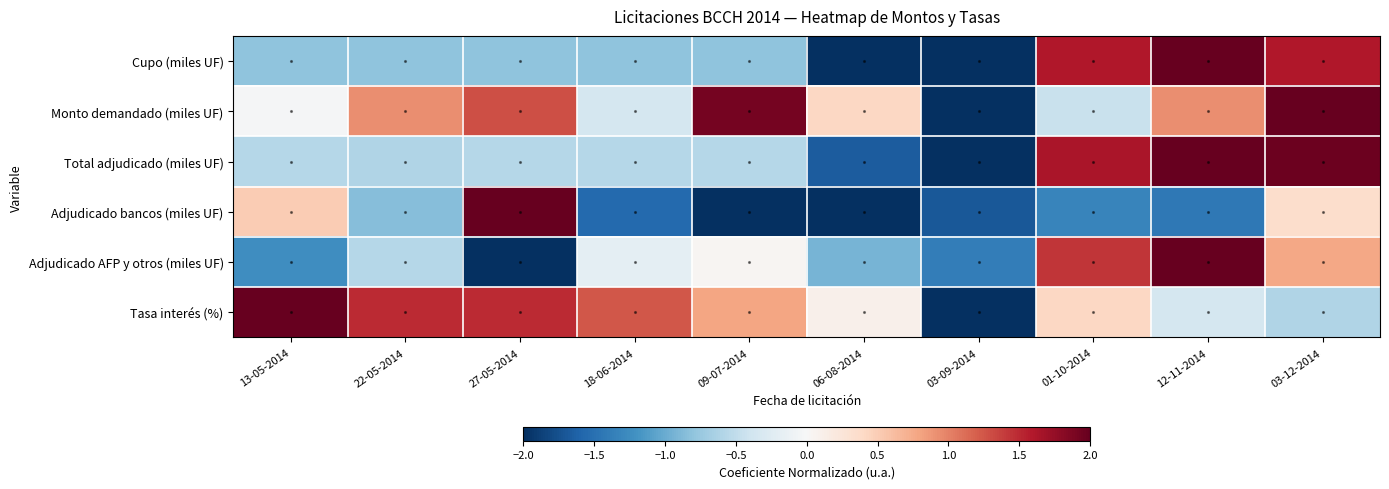

Reading left to right, transcribe all the data shown in this chart.

Cupo (miles UF): 13-05-2014=-0.8	22-05-2014=-0.8	27-05-2014=-0.8	18-06-2014=-0.8	09-07-2014=-0.8	06-08-2014=-2.0	03-09-2014=-2.0	01-10-2014=1.6	12-11-2014=2.0	03-12-2014=1.6
Monto demandado (miles UF): 13-05-2014=-0.0	22-05-2014=0.9	27-05-2014=1.3	18-06-2014=-0.3	09-07-2014=1.9	06-08-2014=0.4	03-09-2014=-2.0	01-10-2014=-0.4	12-11-2014=0.9	03-12-2014=2.0
Total adjudicado (miles UF): 13-05-2014=-0.6	22-05-2014=-0.6	27-05-2014=-0.6	18-06-2014=-0.6	09-07-2014=-0.6	06-08-2014=-1.7	03-09-2014=-2.0	01-10-2014=1.6	12-11-2014=2.0	03-12-2014=2.0
Adjudicado bancos (miles UF): 13-05-2014=0.5	22-05-2014=-0.9	27-05-2014=2.0	18-06-2014=-1.6	09-07-2014=-2.0	06-08-2014=-2.0	03-09-2014=-1.7	01-10-2014=-1.3	12-11-2014=-1.4	03-12-2014=0.4
Adjudicado AFP y otros (miles UF): 13-05-2014=-1.2	22-05-2014=-0.6	27-05-2014=-2.0	18-06-2014=-0.2	09-07-2014=0.0	06-08-2014=-0.9	03-09-2014=-1.4	01-10-2014=1.4	12-11-2014=2.0	03-12-2014=0.8
Tasa interés (%): 13-05-2014=2.0	22-05-2014=1.5	27-05-2014=1.5	18-06-2014=1.2	09-07-2014=0.8	06-08-2014=0.1	03-09-2014=-2.0	01-10-2014=0.4	12-11-2014=-0.3	03-12-2014=-0.6